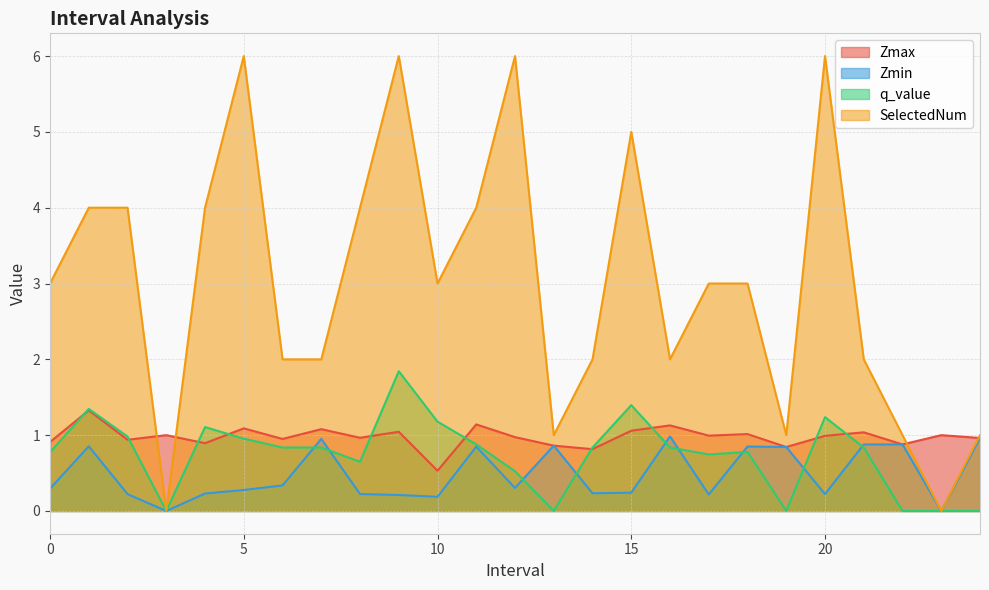

Which series changed the most between 14.0 and 24.0?

SelectedNum